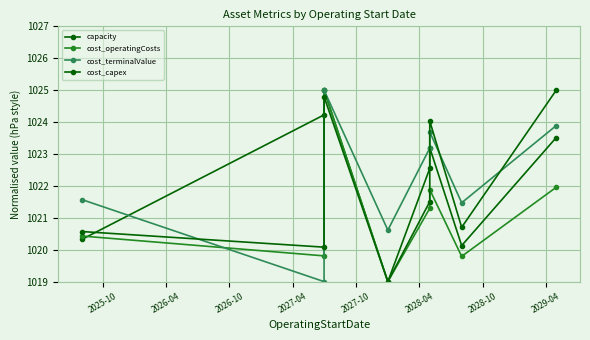

True or false: cost_operatingCosts has more than 2 points higher than both neighbors.

False